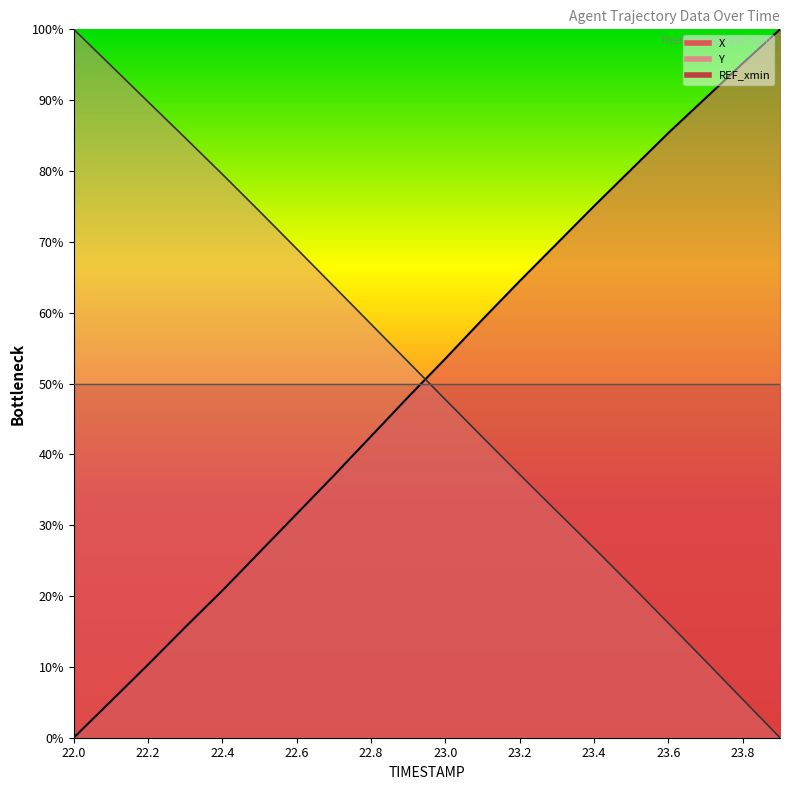

Read the Y value at 23.7.

10.8